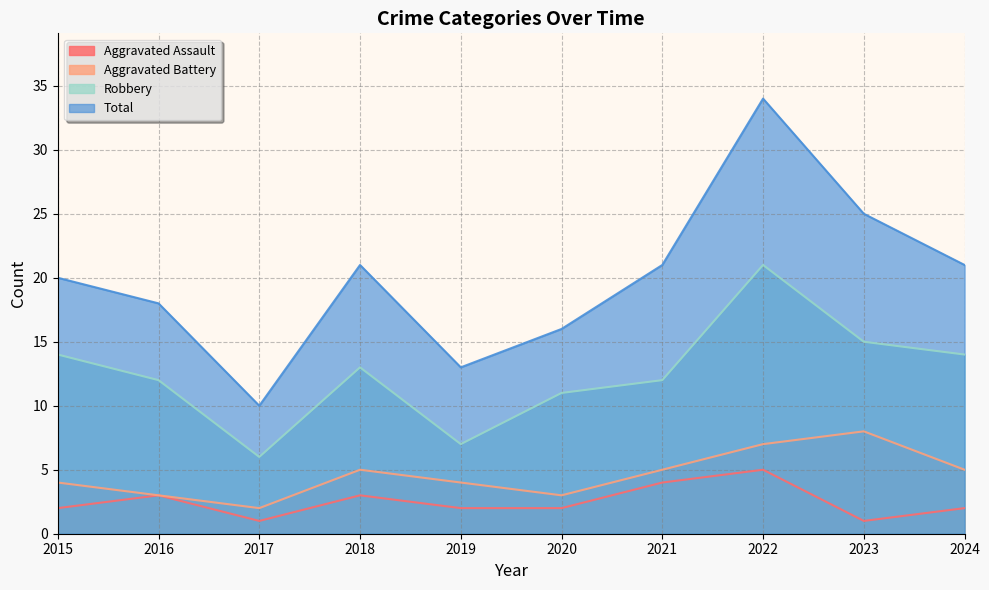

The value of Total at 2017 is 2. True or false?

False